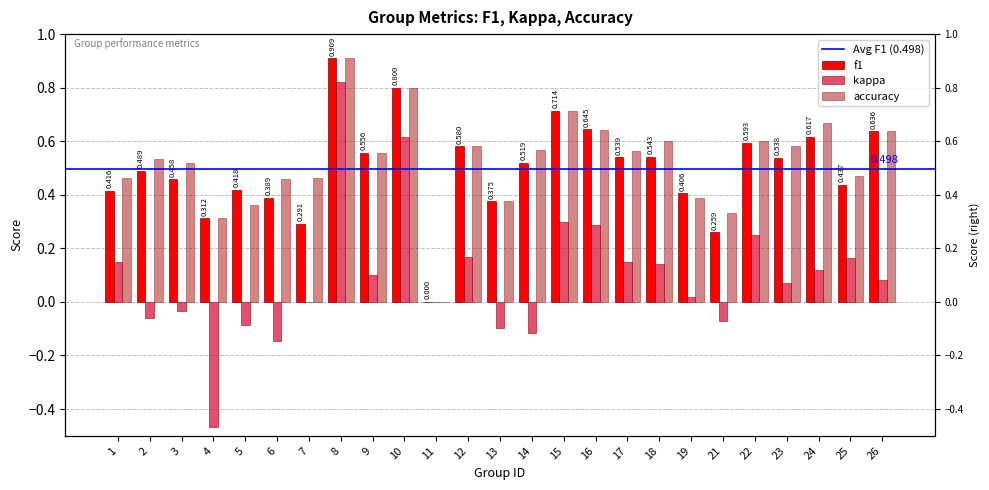

Reading left to right, extract all data points from this chart.

f1: 0.4	0.5	0.5	0.3	0.4	0.4	0.3	0.9	0.6	0.8	0.0	0.6	0.4	0.5	0.7	0.6	0.5	0.5	0.4	0.3	0.6	0.5	0.6	0.4	0.6
kappa: 0.1	-0.1	-0.0	-0.5	-0.1	-0.1	0.0	0.8	0.1	0.6	0.0	0.2	-0.1	-0.1	0.3	0.3	0.1	0.1	0.0	-0.1	0.2	0.1	0.1	0.2	0.1
accuracy: 0.5	0.5	0.5	0.3	0.4	0.5	0.5	0.9	0.6	0.8	0.0	0.6	0.4	0.6	0.7	0.6	0.6	0.6	0.4	0.3	0.6	0.6	0.7	0.5	0.6